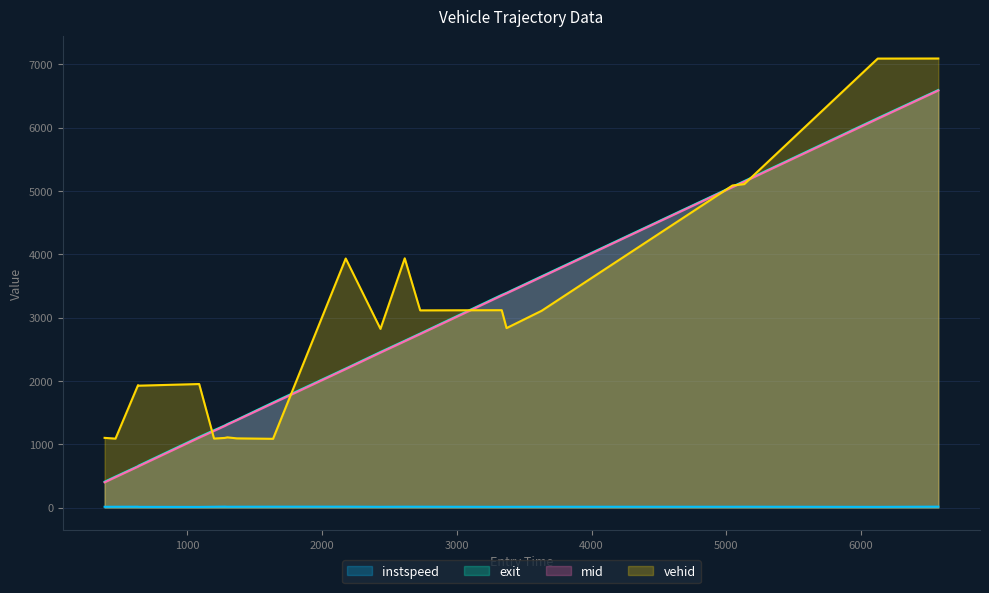

True or false: instspeed and exit intersect in this chart.

False